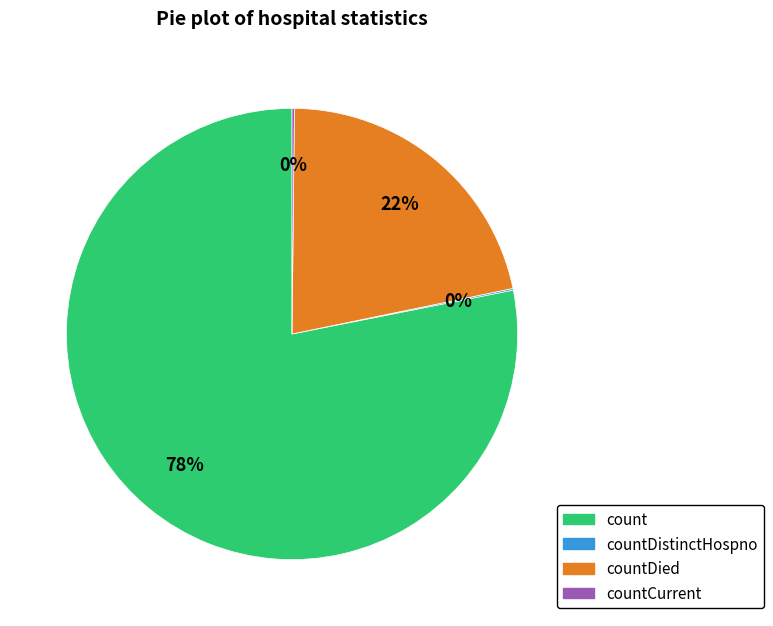

The count slice represents 66% of the pie. True or false?

False